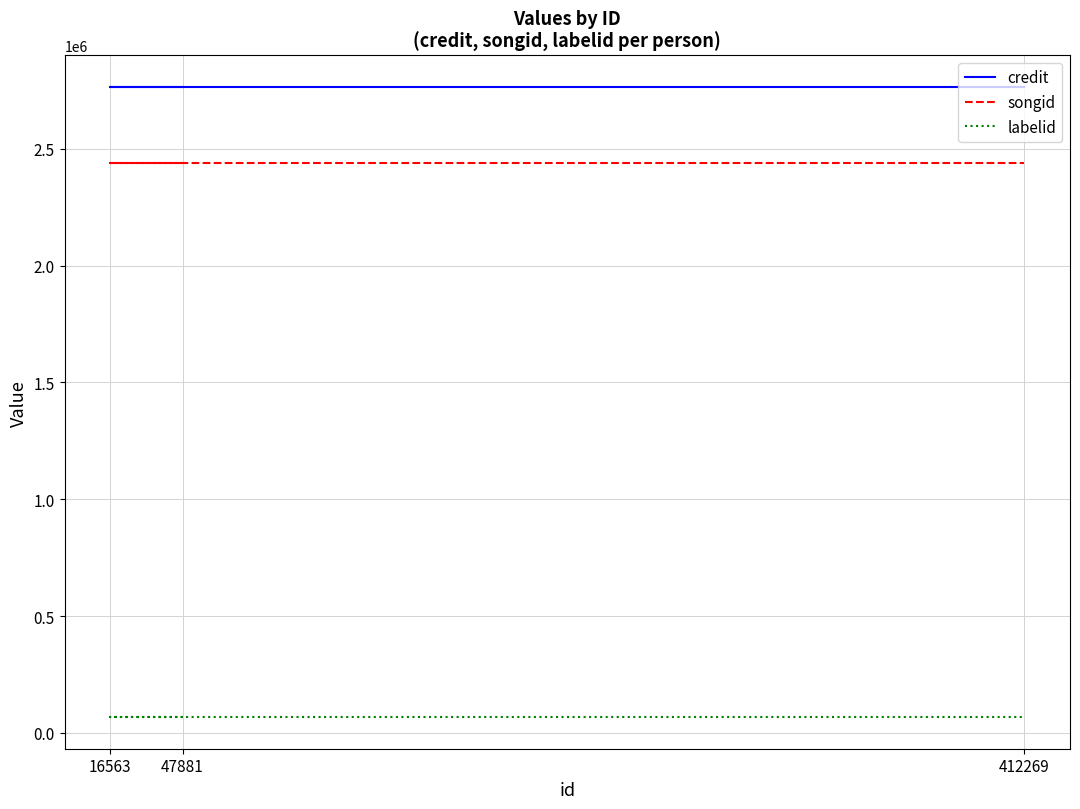

Which series has the largest range (max minus min)?

credit